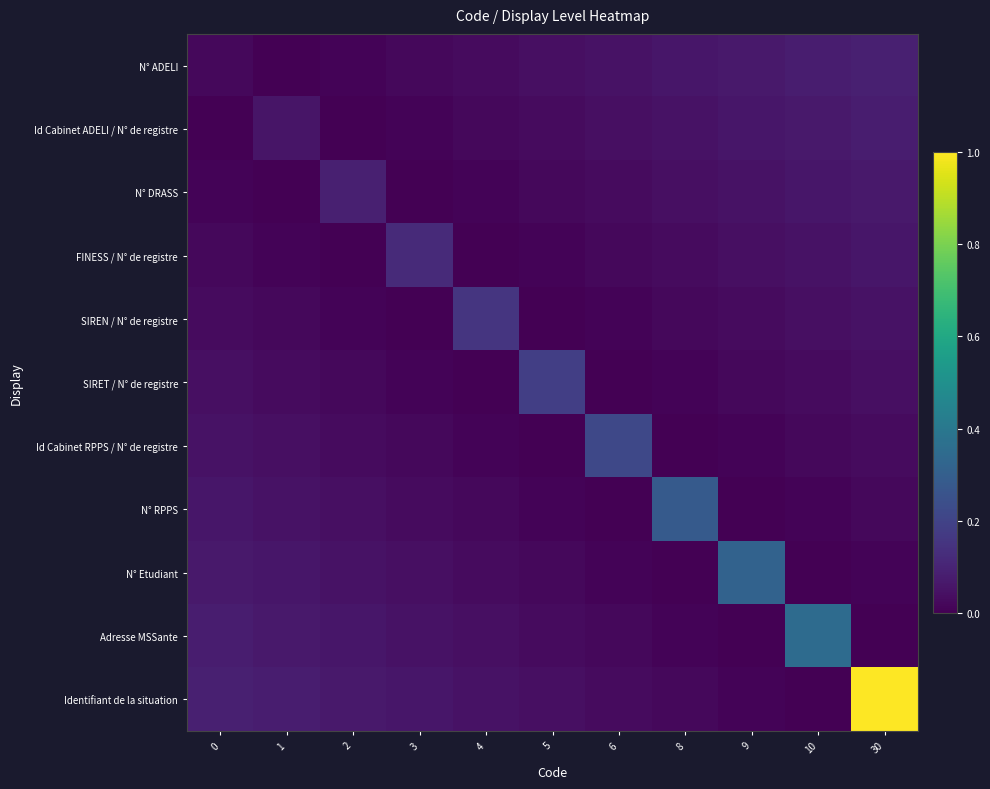

Reading right to left, list all the values displayed in this chart.

N° ADELI: 30=0.1	10=0.1	9=0.1	8=0.1	6=0.0	5=0.0	4=0.0	3=0.0	2=0.0	1=0.0	0=0.0
Id Cabinet ADELI / N° de registre: 30=0.1	10=0.1	9=0.1	8=0.0	6=0.0	5=0.0	4=0.0	3=0.0	2=0.0	1=0.1	0=0.0
N° DRASS: 30=0.1	10=0.1	9=0.0	8=0.0	6=0.0	5=0.0	4=0.0	3=0.0	2=0.1	1=0.0	0=0.0
FINESS / N° de registre: 30=0.1	10=0.0	9=0.0	8=0.0	6=0.0	5=0.0	4=0.0	3=0.1	2=0.0	1=0.0	0=0.0
SIREN / N° de registre: 30=0.0	10=0.0	9=0.0	8=0.0	6=0.0	5=0.0	4=0.2	3=0.0	2=0.0	1=0.0	0=0.0
SIRET / N° de registre: 30=0.0	10=0.0	9=0.0	8=0.0	6=0.0	5=0.2	4=0.0	3=0.0	2=0.0	1=0.0	0=0.0
Id Cabinet RPPS / N° de registre: 30=0.0	10=0.0	9=0.0	8=0.0	6=0.2	5=0.0	4=0.0	3=0.0	2=0.0	1=0.0	0=0.0
N° RPPS: 30=0.0	10=0.0	9=0.0	8=0.3	6=0.0	5=0.0	4=0.0	3=0.0	2=0.0	1=0.0	0=0.1
N° Etudiant: 30=0.0	10=0.0	9=0.3	8=0.0	6=0.0	5=0.0	4=0.0	3=0.0	2=0.0	1=0.1	0=0.1
Adresse MSSante: 30=0.0	10=0.3	9=0.0	8=0.0	6=0.0	5=0.0	4=0.0	3=0.0	2=0.1	1=0.1	0=0.1
Identifiant de la situation: 30=1.0	10=0.0	9=0.0	8=0.0	6=0.0	5=0.0	4=0.0	3=0.1	2=0.1	1=0.1	0=0.1